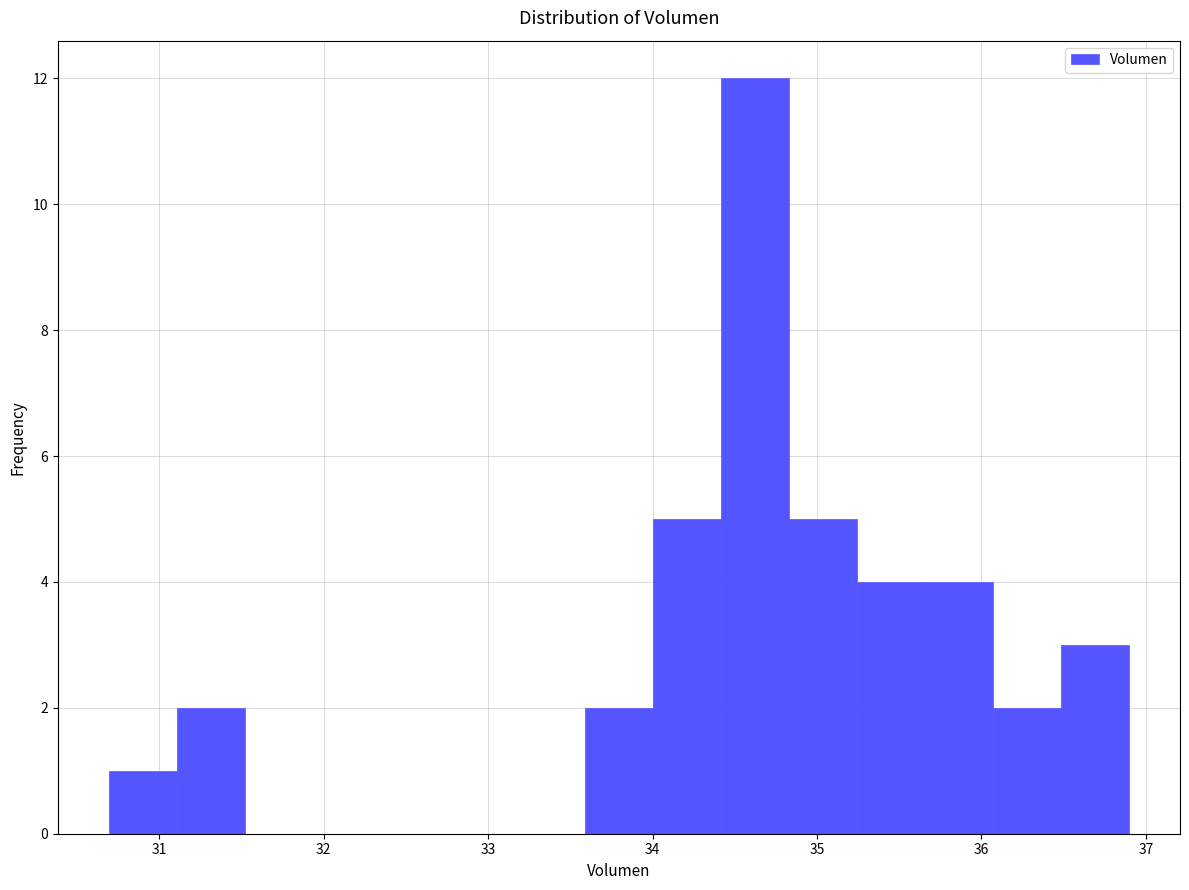

Reading left to right, list every bar in this chart as the range it spans on the x-axis followed by its height. Neither the bar edges nor the heights are printed on the chart, so give them approximately, as read against the axes.

30.7 to 31.1: 1
31.1 to 31.5: 2
31.5 to 31.9: 0
31.9 to 32.3: 0
32.3 to 32.8: 0
32.8 to 33.2: 0
33.2 to 33.6: 0
33.6 to 34.0: 2
34.0 to 34.4: 5
34.4 to 34.8: 12
34.8 to 35.2: 5
35.2 to 35.7: 4
35.7 to 36.1: 4
36.1 to 36.5: 2
36.5 to 36.9: 3